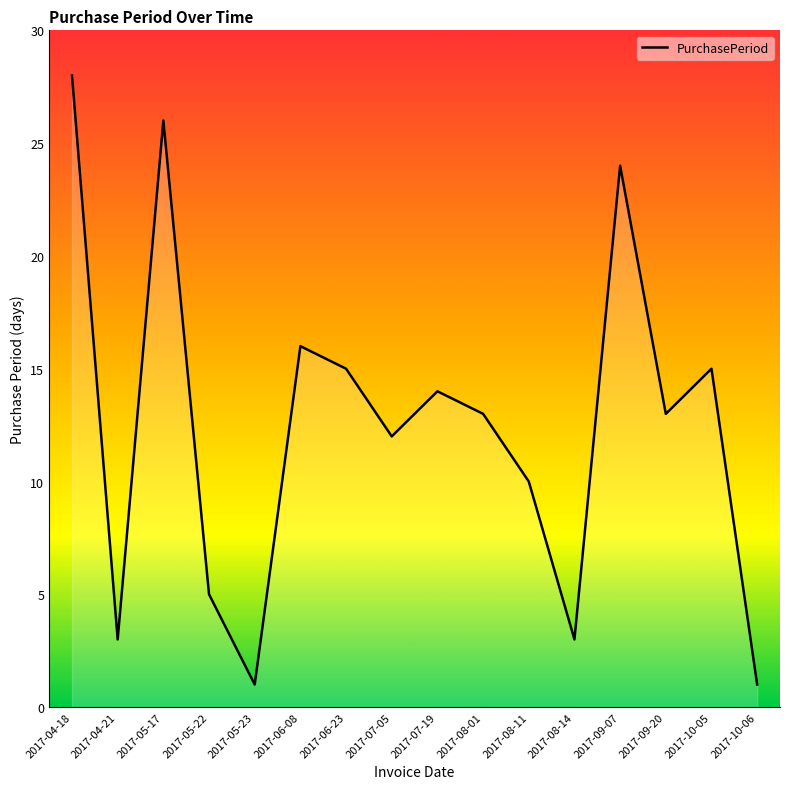

Reading right to left, what are all the values shown in this chart?

1	15	13	24	3	10	13	14	12	15	16	1	5	26	3	28